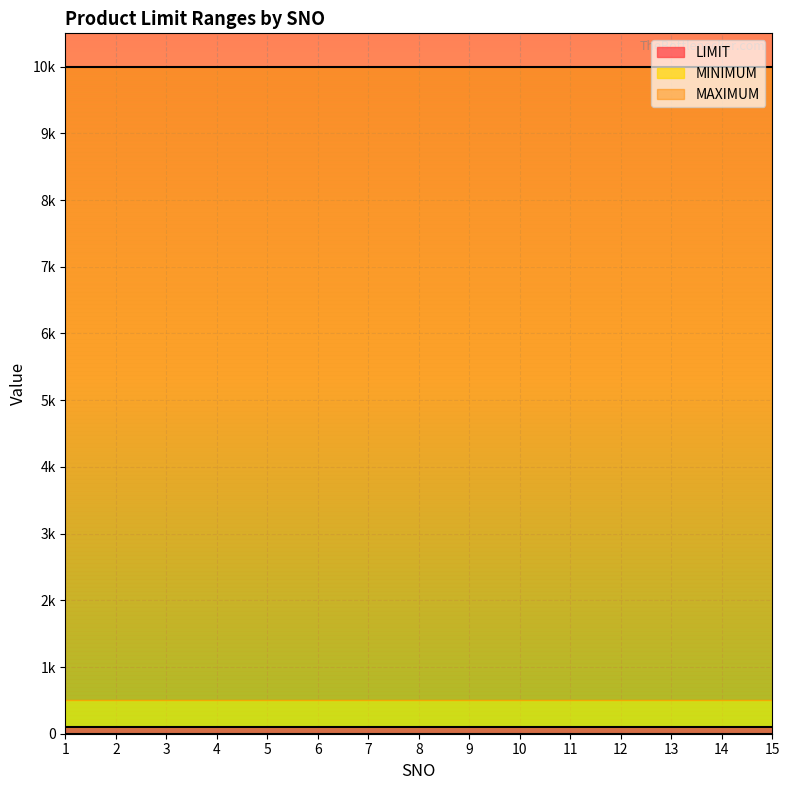

The value of MAXIMUM at 2 is 6780. True or false?

False